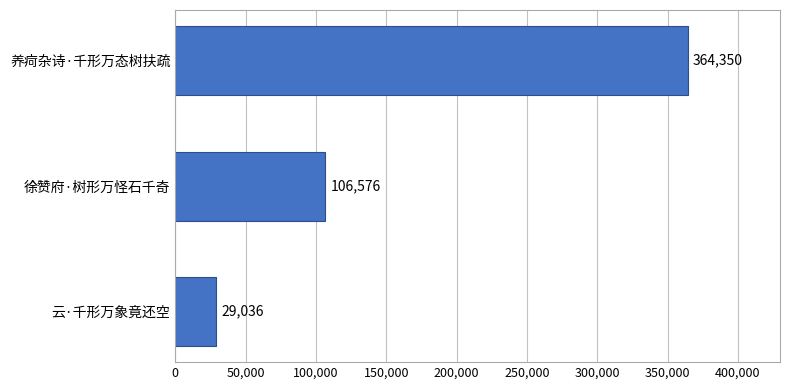

Rank the categories by value from highest to lowest.

养疴杂诗·千形万态树扶疏, 徐赞府·树形万怪石千奇, 云·千形万象竟还空